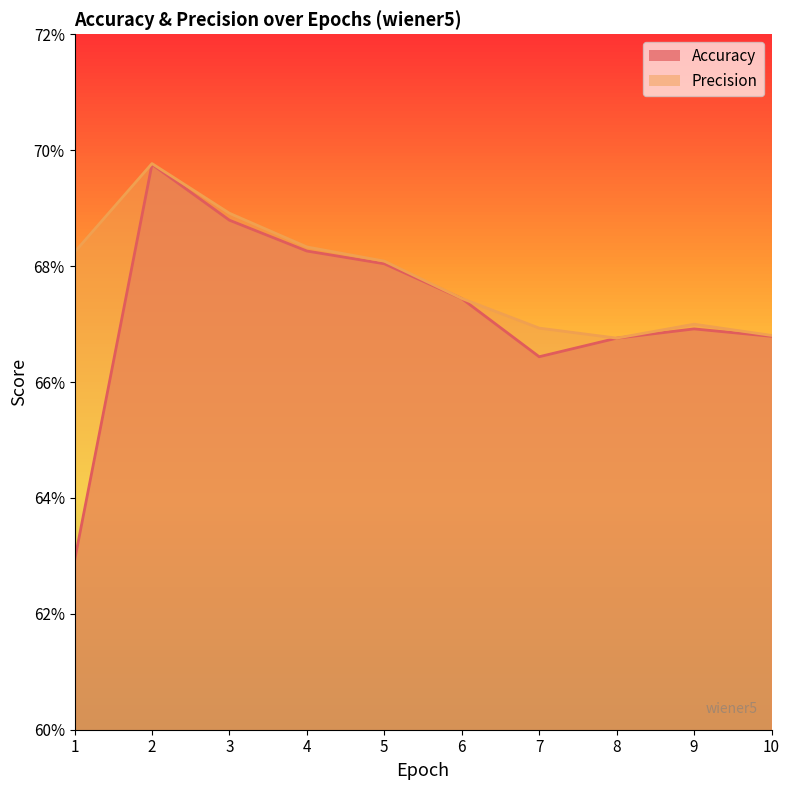

True or false: Accuracy and Precision cross at least once.

False